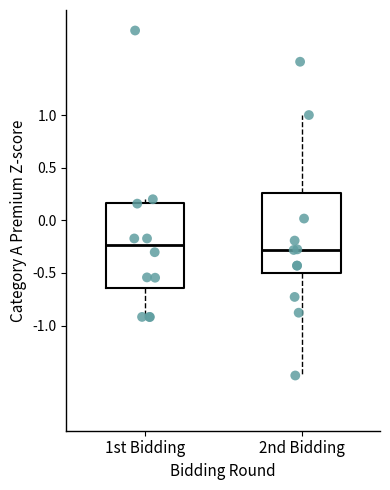

Reading left to right, read every box against the y-axis: the position of its median line, the range the box covers, and the ends of its whiskers. The values are not printed on the chart, so give them approximately, as read against the axis.

1st Bidding: median -0.25, box -0.65 to 0.15, whiskers -0.90 to 0.20
2nd Bidding: median -0.30, box -0.50 to 0.25, whiskers -1.45 to 1.00